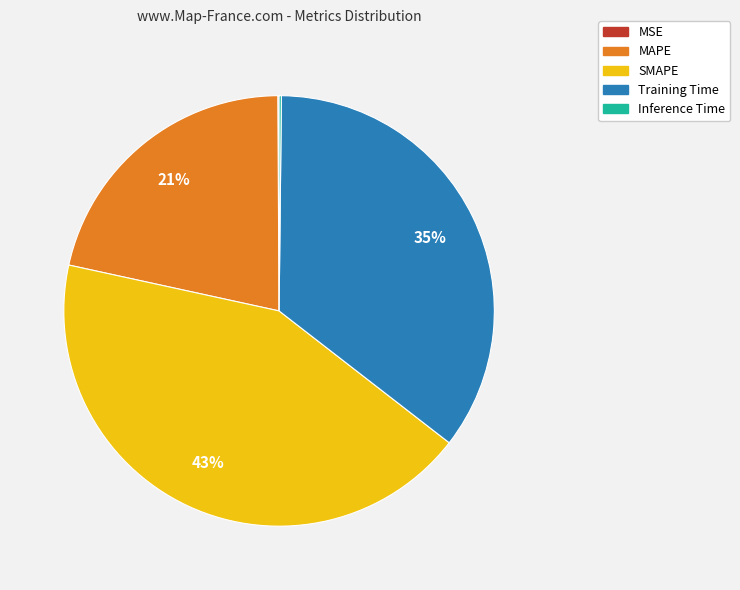

What is the largest slice in the pie chart?

SMAPE